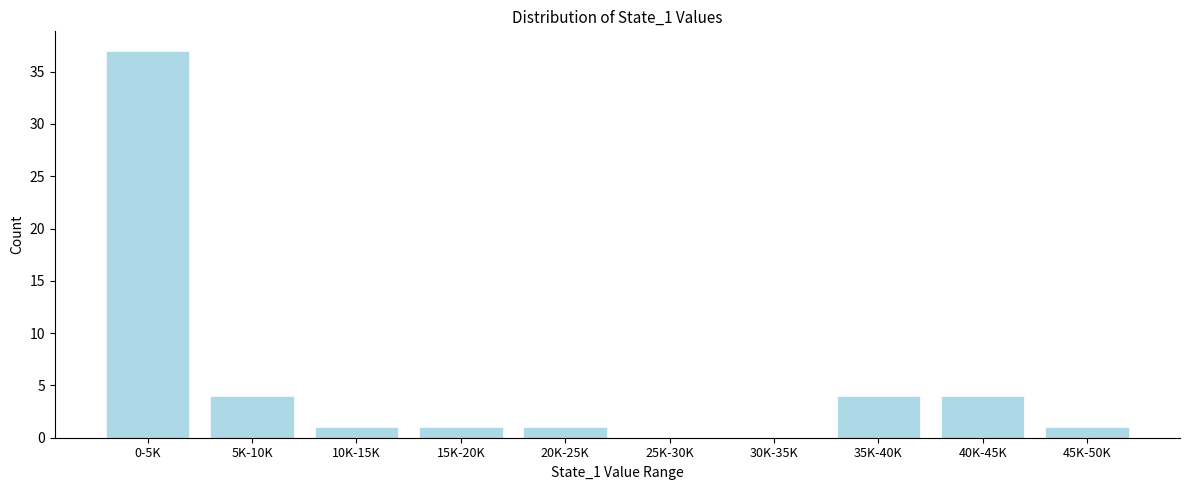

Reading left to right, transcribe all the data shown in this chart.

0-5K=37	5K-10K=4	10K-15K=1	15K-20K=1	20K-25K=1	25K-30K=0	30K-35K=0	35K-40K=4	40K-45K=4	45K-50K=1